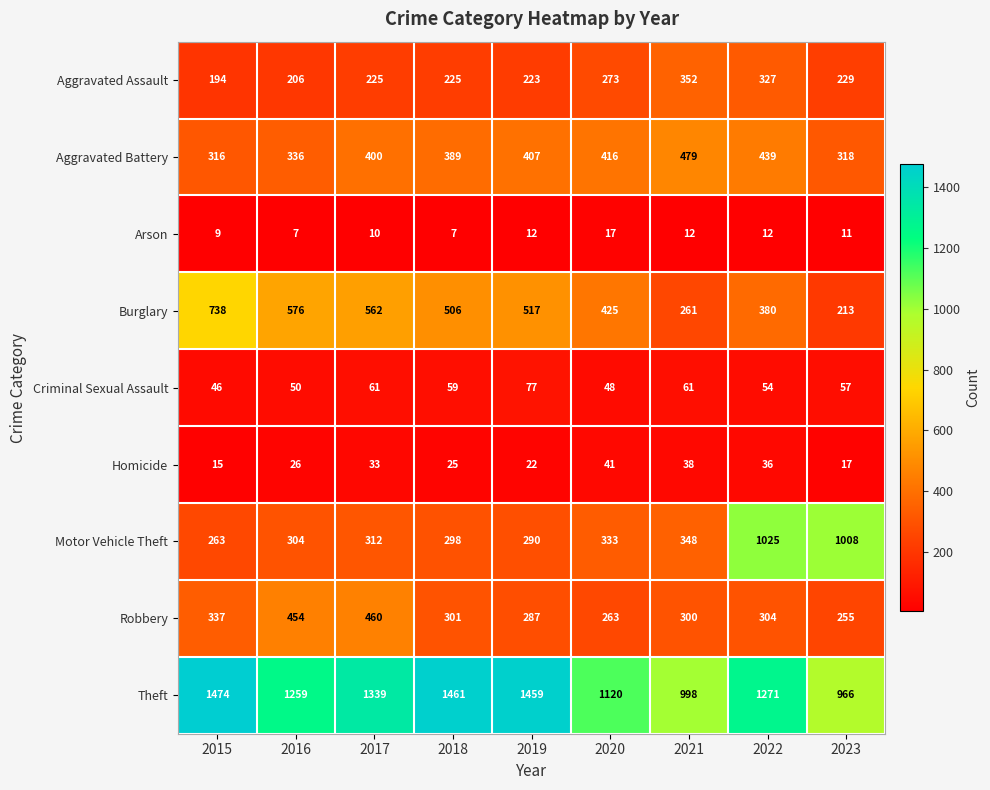

What is the total value across all series at 2016?

3218